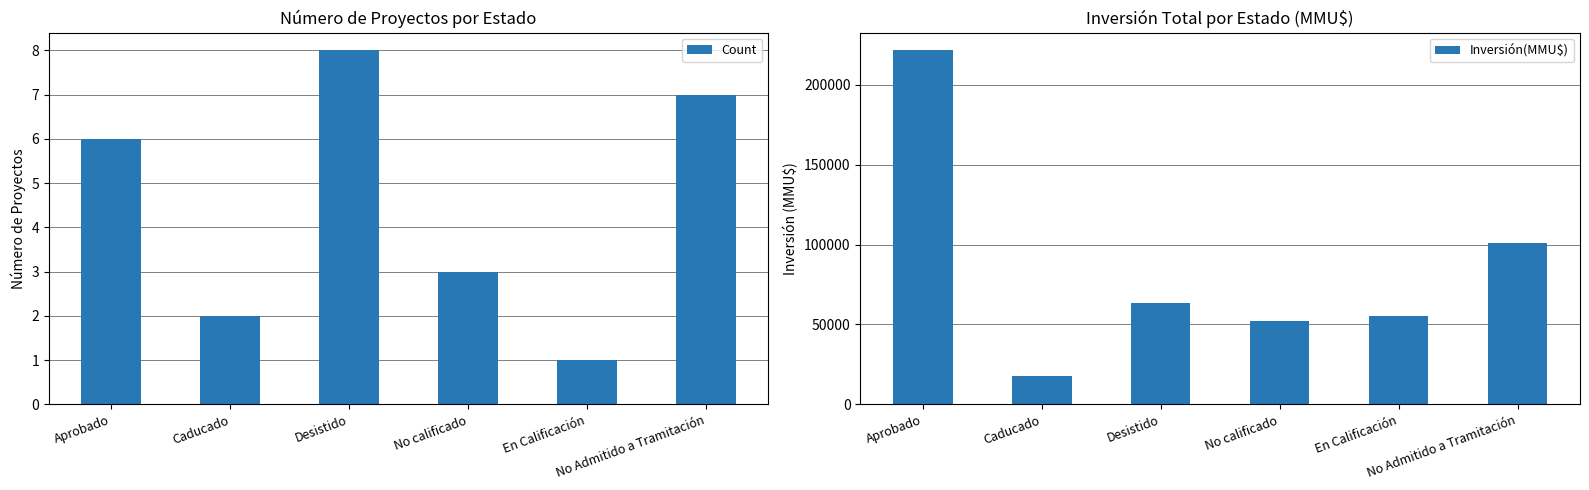

What is the average value of the Inversión(MMU$) series?

85082